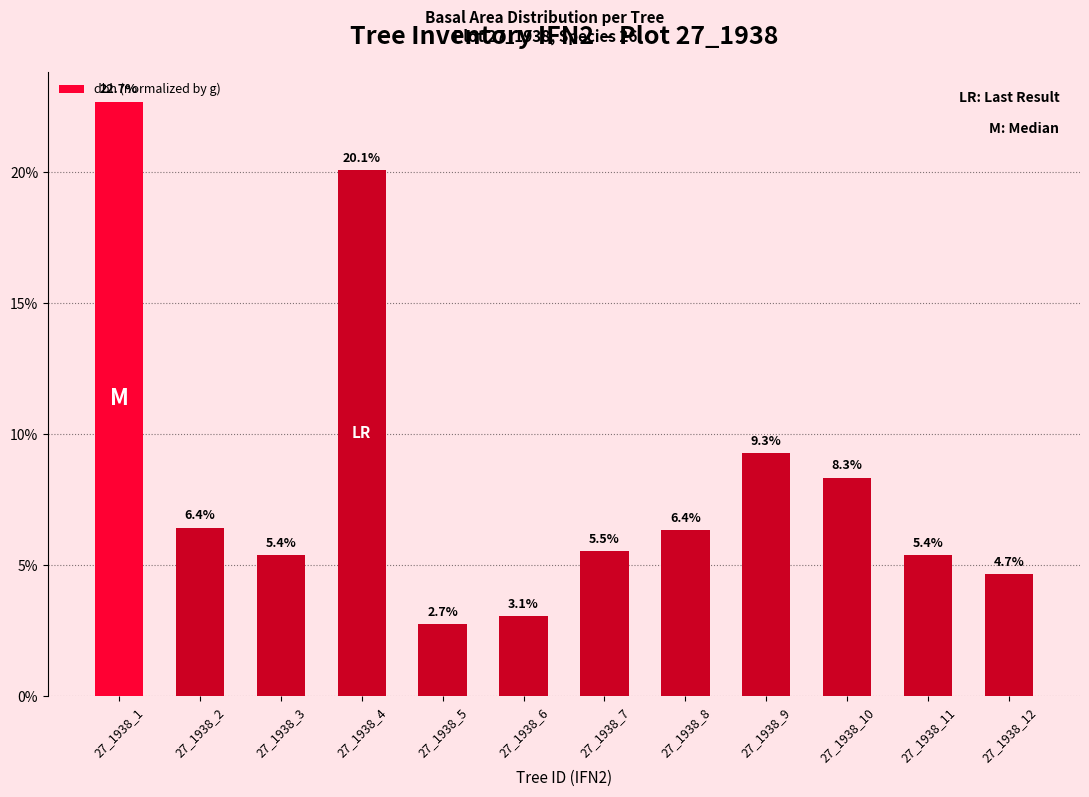

Does the chart contain any negative values?

No